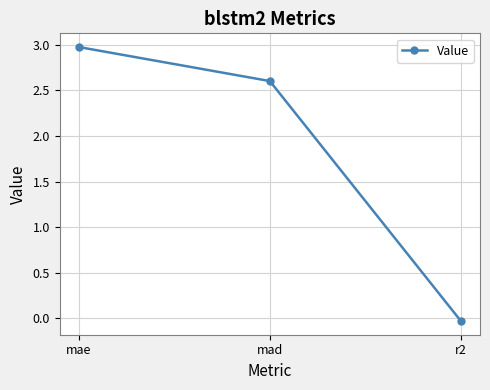

The value at mad is 2.6. True or false?

True